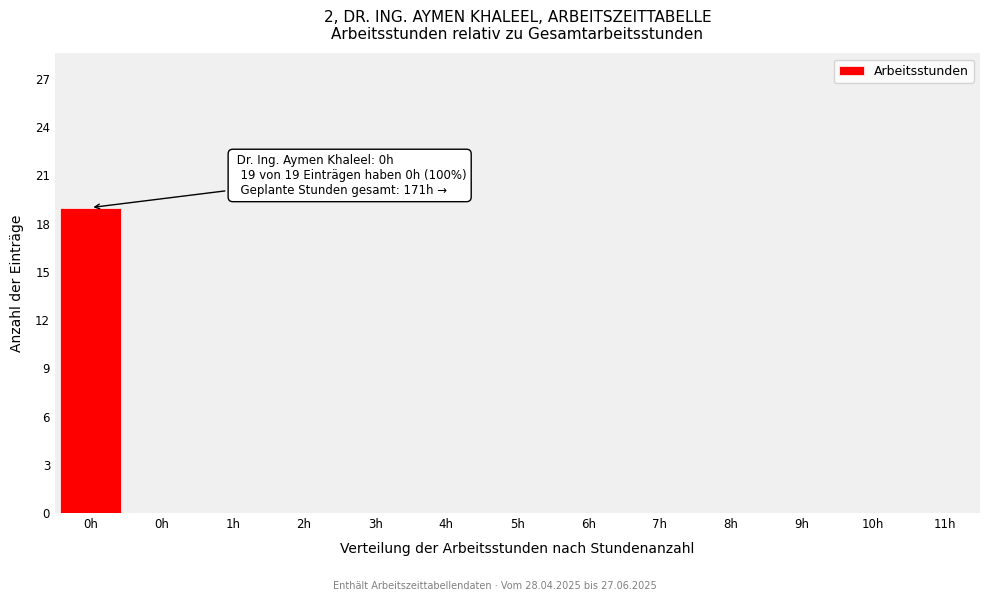

How many categories are shown in the chart?

13